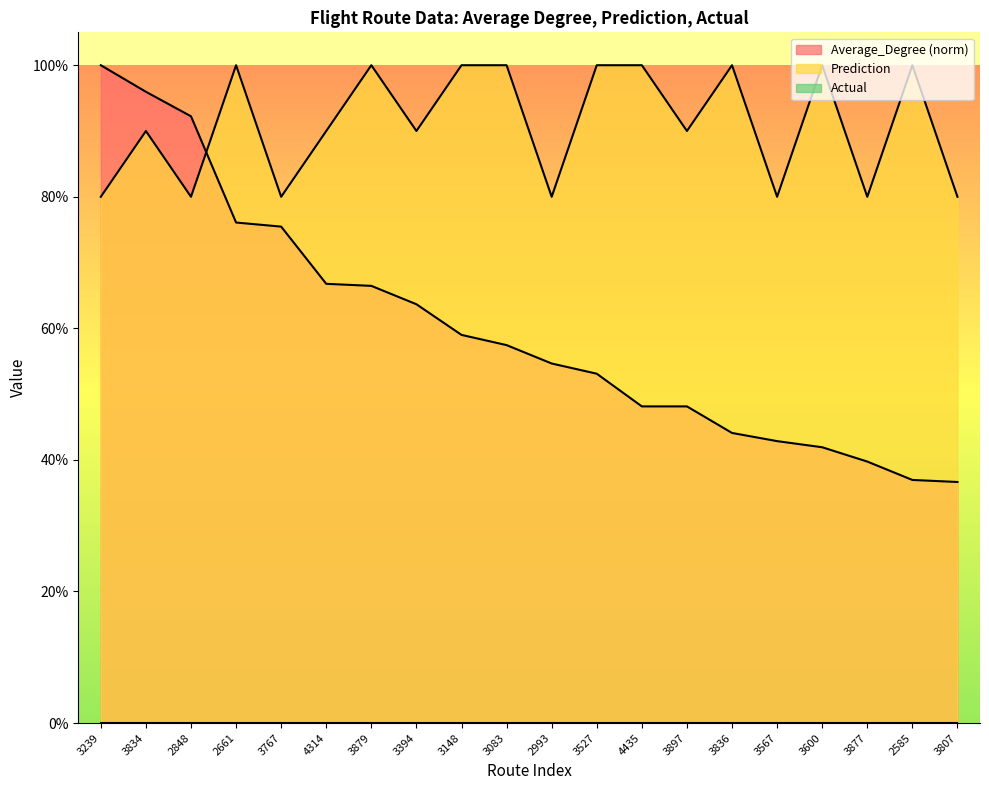

True or false: Average_Degree and Prediction intersect in this chart.

True